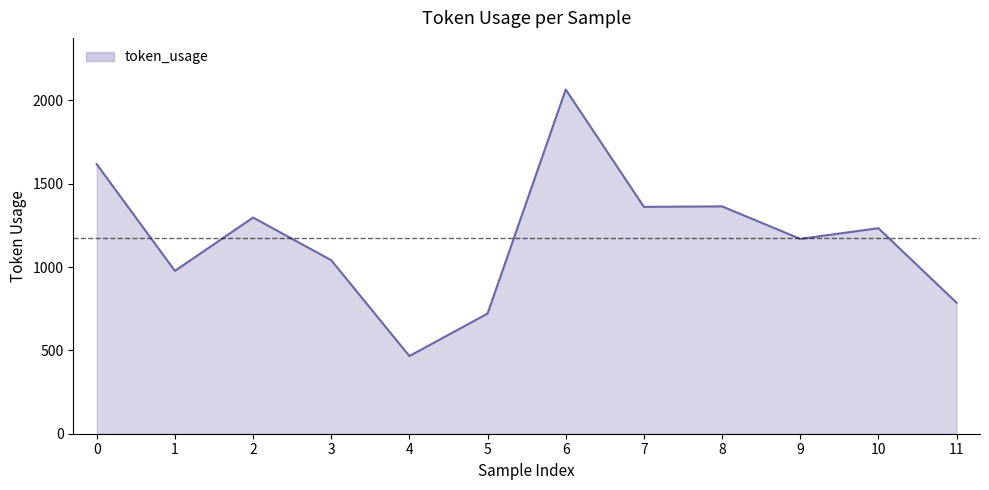

What is the approximate value at 1?

977